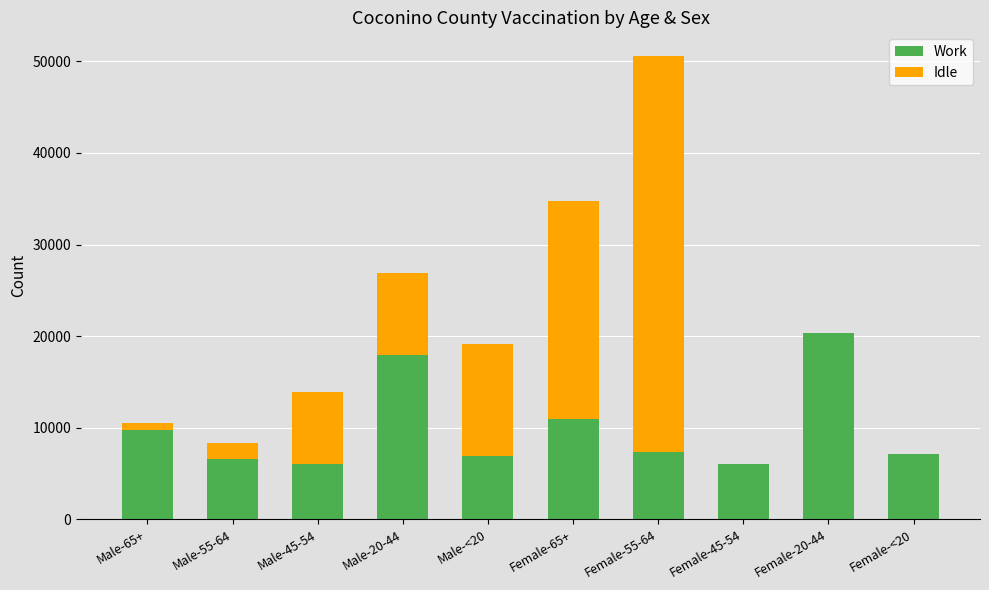

What is the sum of all Work values?

98702